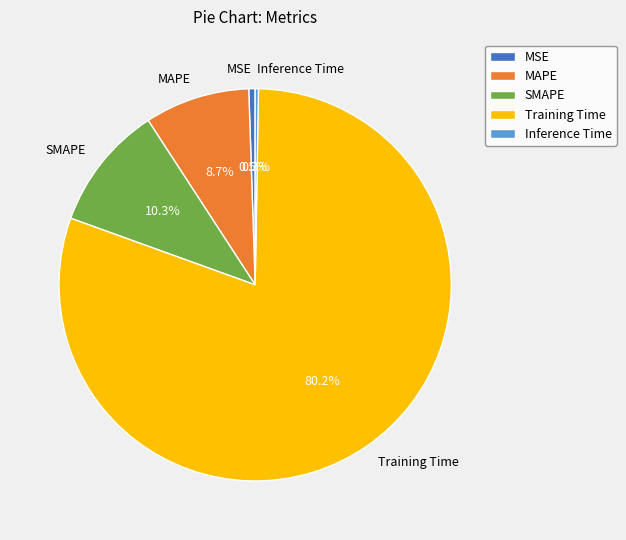

Which slice is the largest?

Training Time